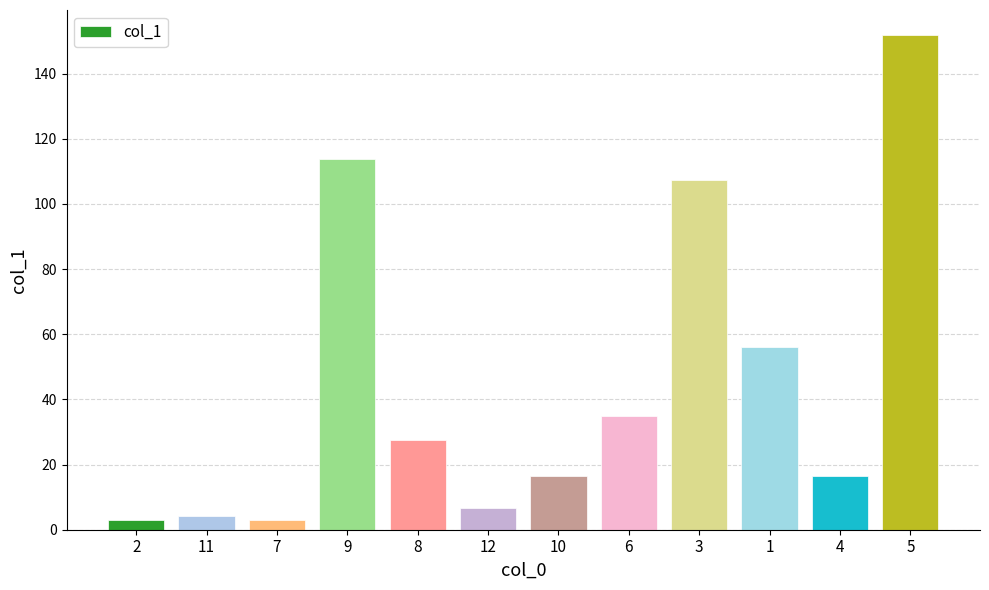

What is the change in value from 8 to 10?

-11.0